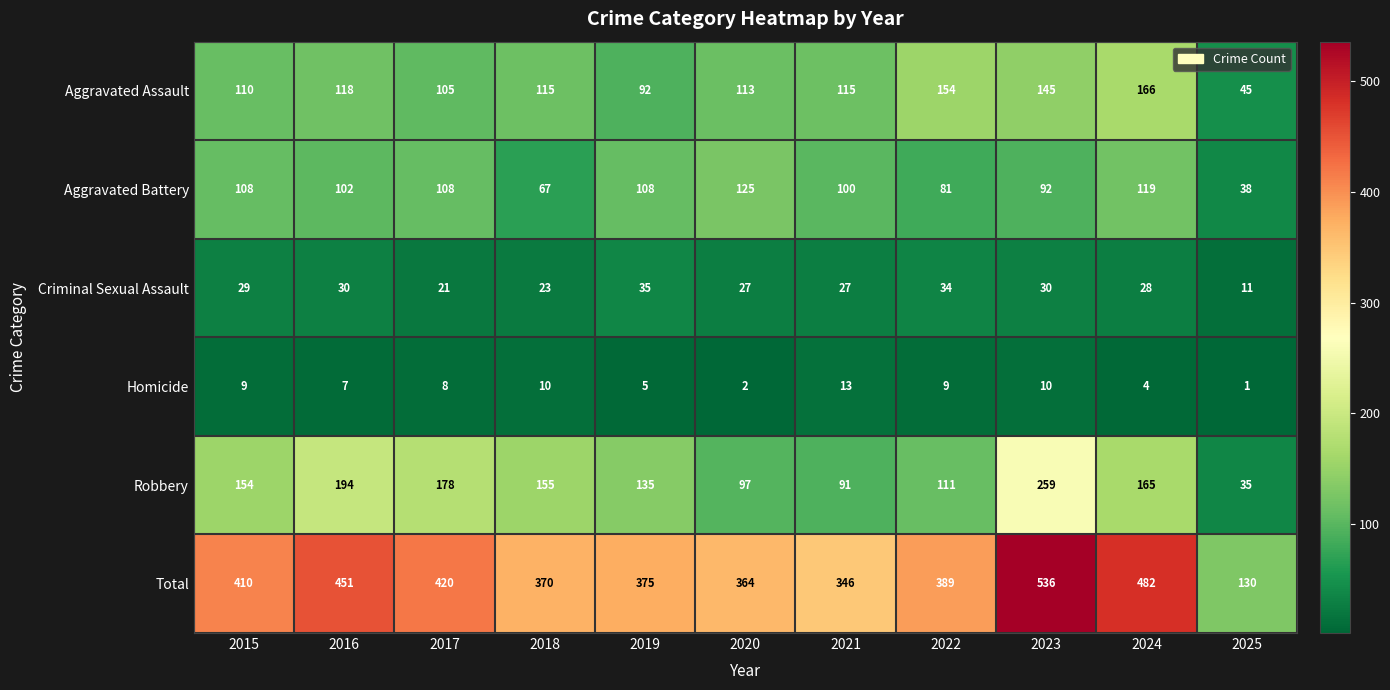

Rank the series at 2020 from highest to lowest value.

Total, Aggravated Battery, Aggravated Assault, Robbery, Criminal Sexual Assault, Homicide